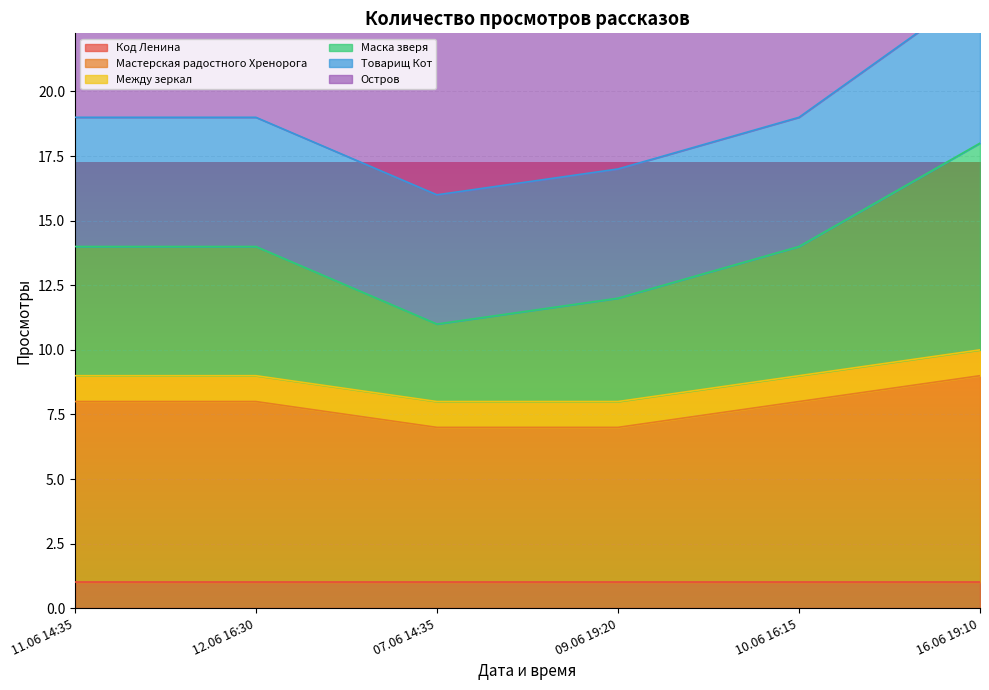

At which label does Мастерская радостного Хренорога first exceed 8?

16.06 19:10